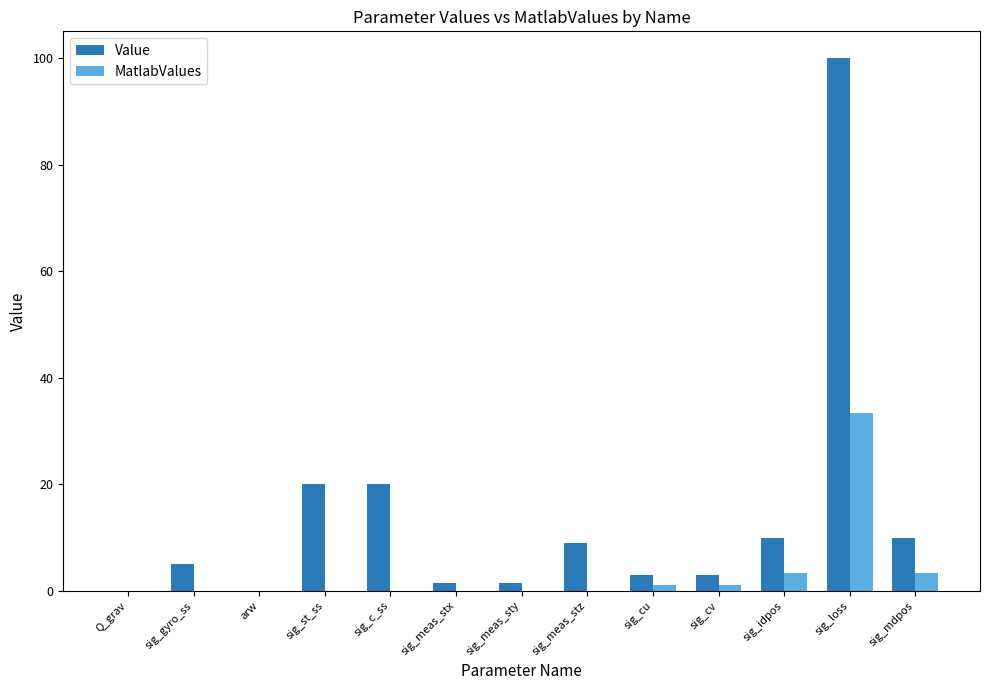

Is the value of Value at sig_cu greater than the value of MatlabValues at arw?

Yes